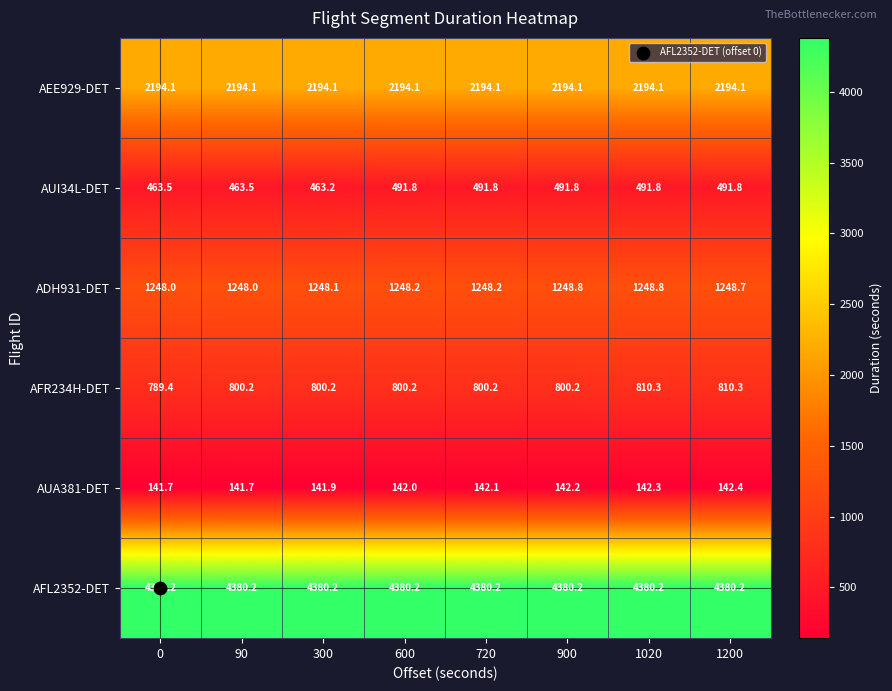

At how many categories does at least one series exceed 2090?

8